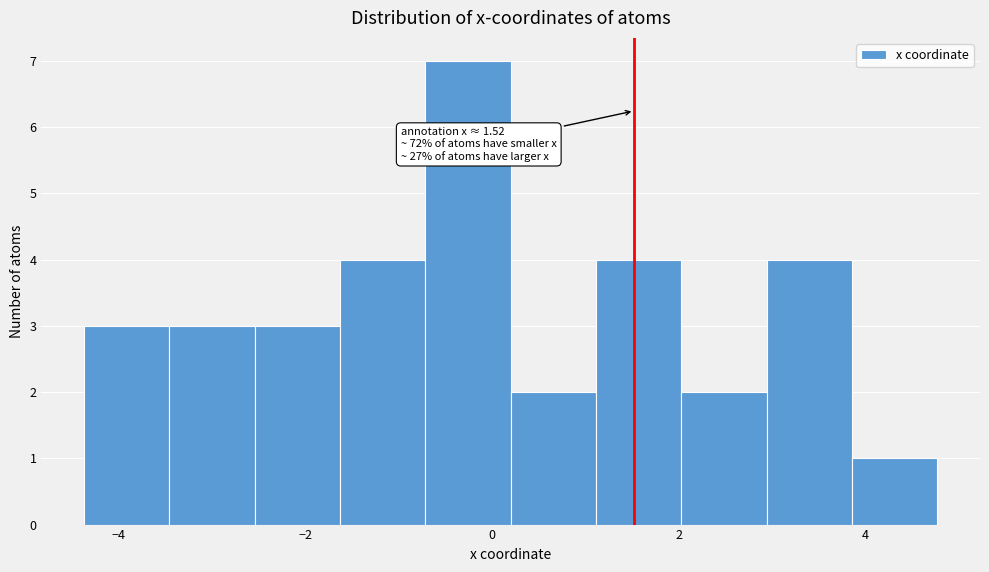

Which range on the x-axis has the tallest bar?

-0.8 to 0.2